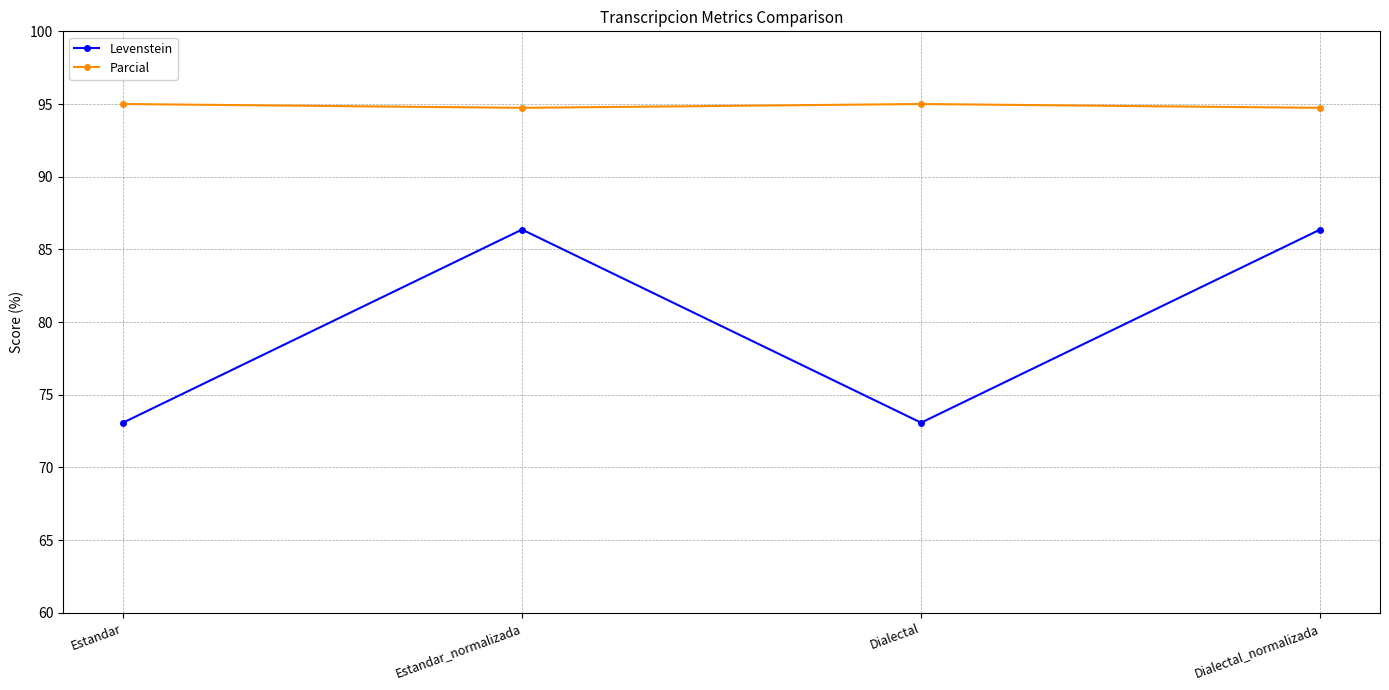

Where is the first local minimum for Levenstein?

Dialectal